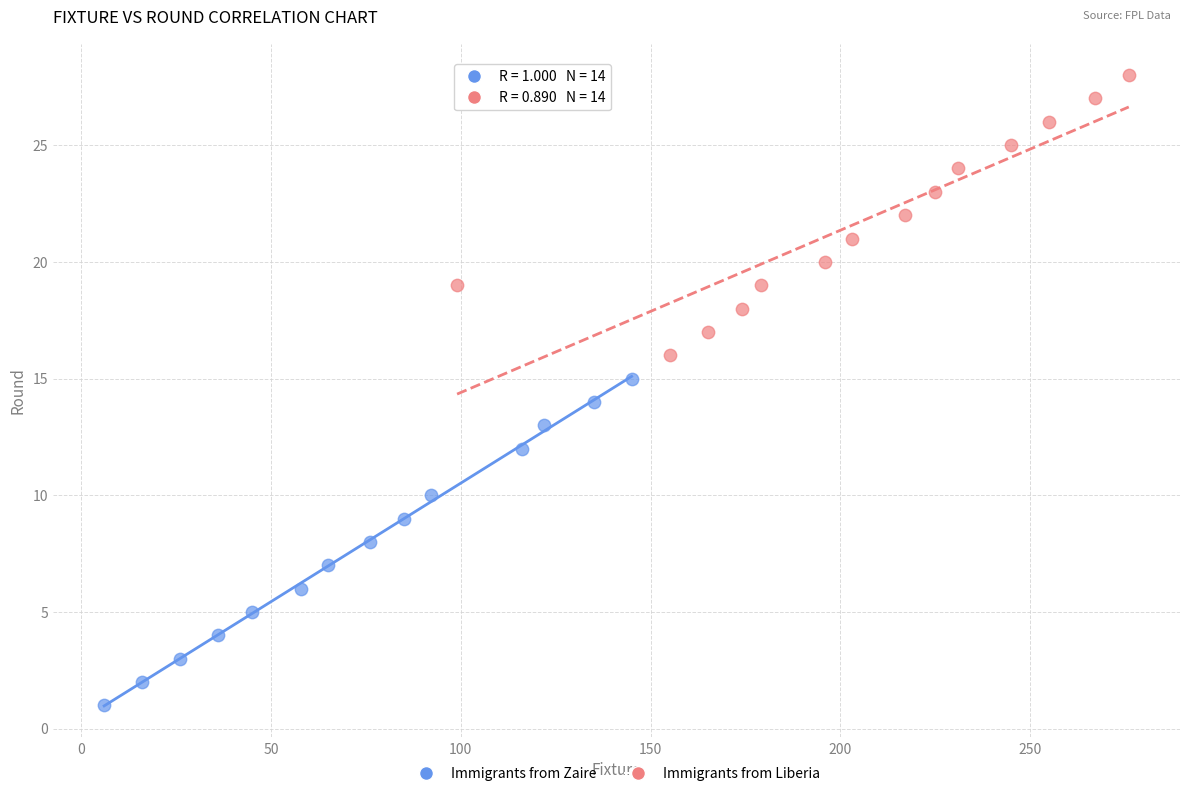

Which series reaches the minimum Y coordinate?

Immigrants from Zaire